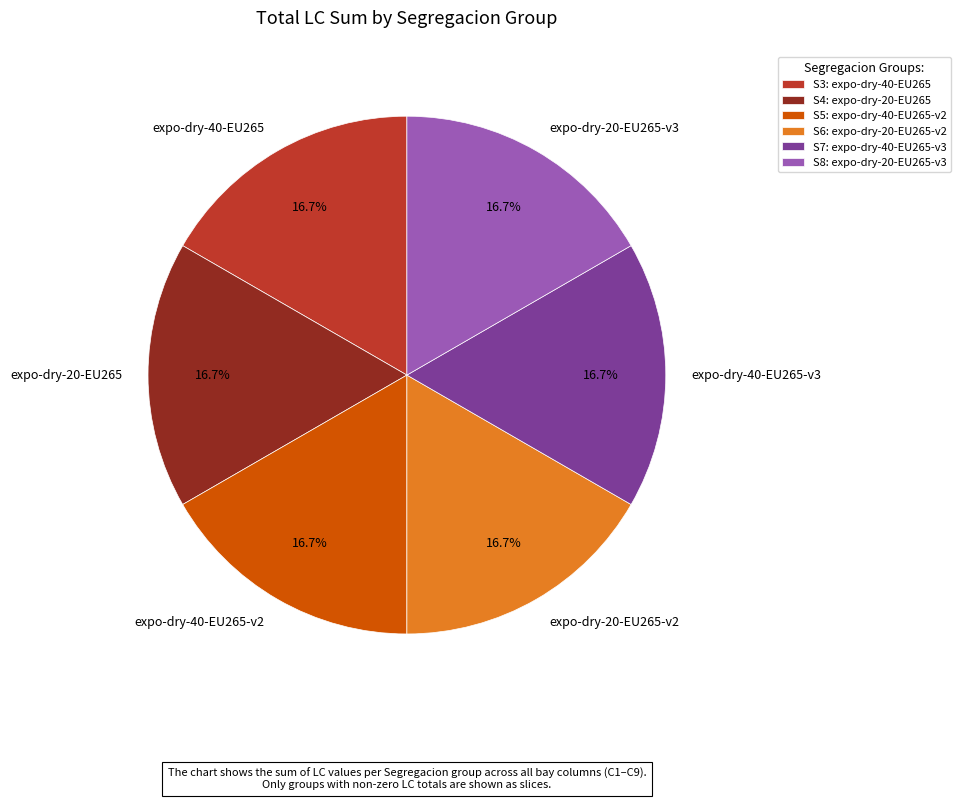

How much of the chart is everything except expo-dry-40-EU265-v2?

83.3%